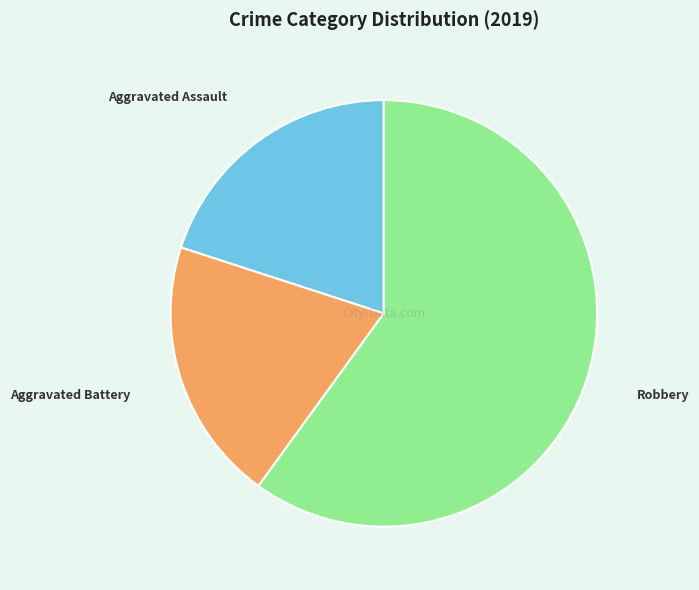

Approximately how many times larger is the value at Aggravated Battery compared to Robbery?

0.3